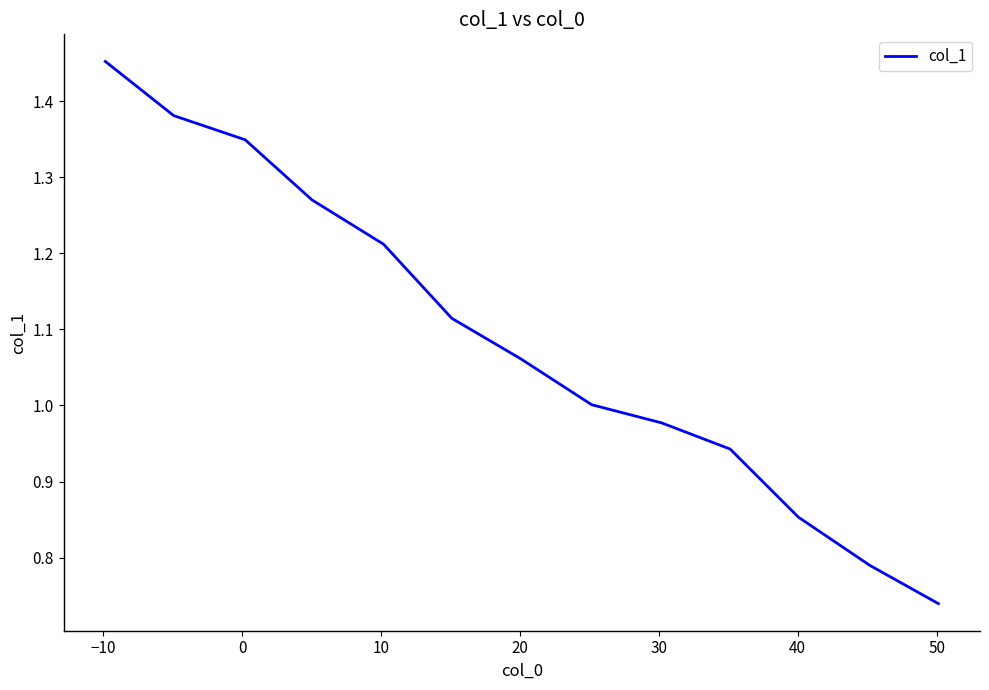

Count the number of categories in the chart.

13